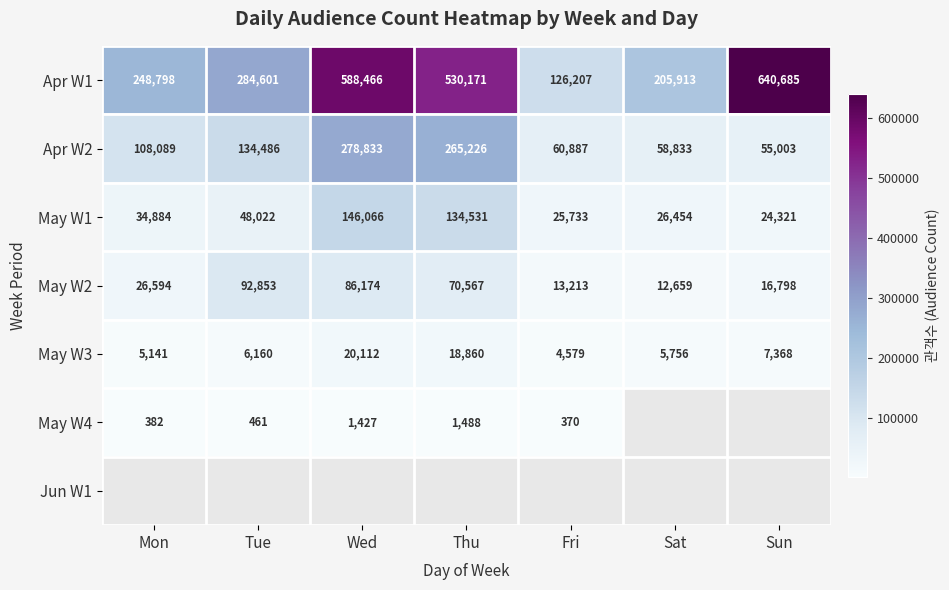

What is the difference between the second highest and second lowest values in the May W3 series?

13719